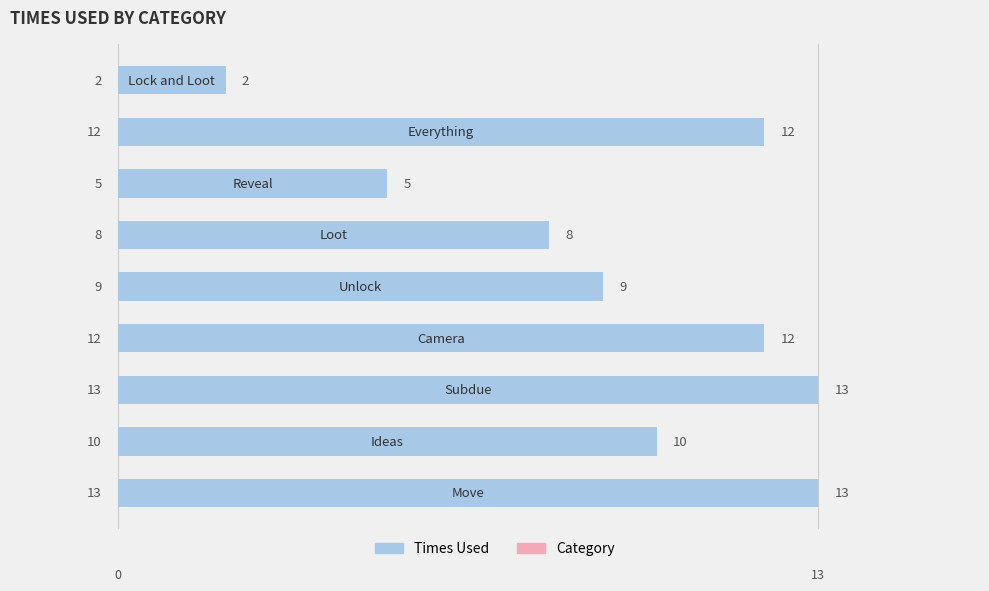

What is the difference between the maximum and minimum values?

11